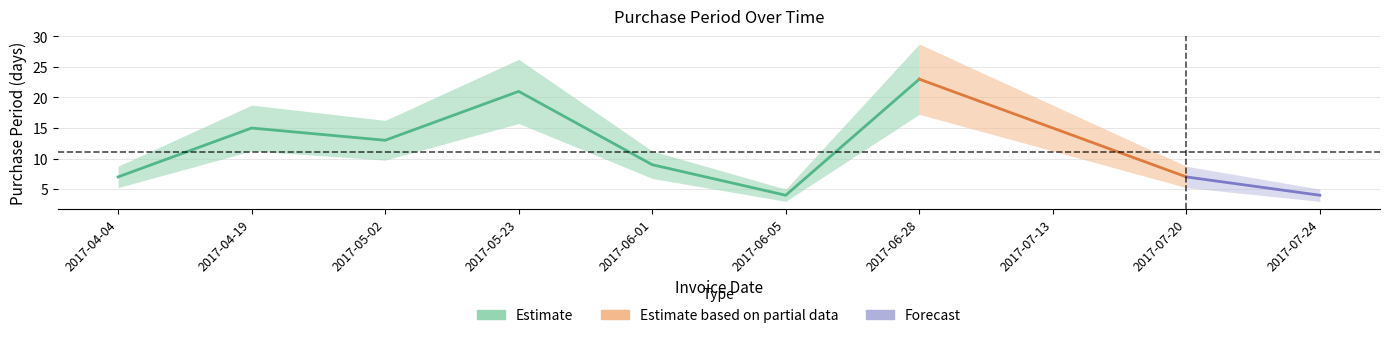

Which category has the lowest value across all series?

2017-06-05